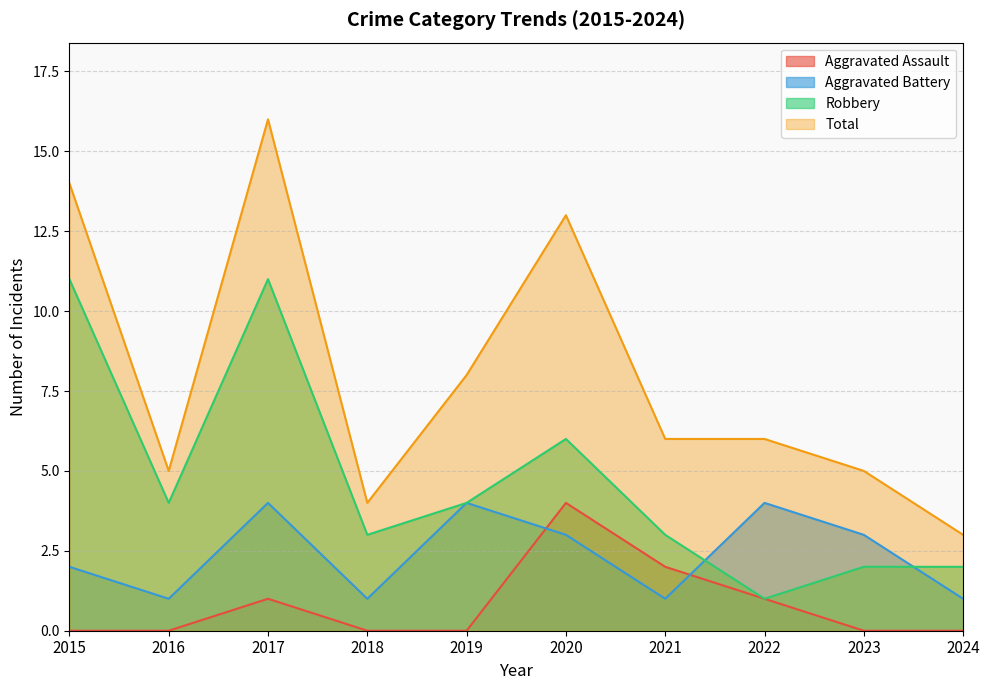

What is the difference between the highest and lowest values at 2019?

8